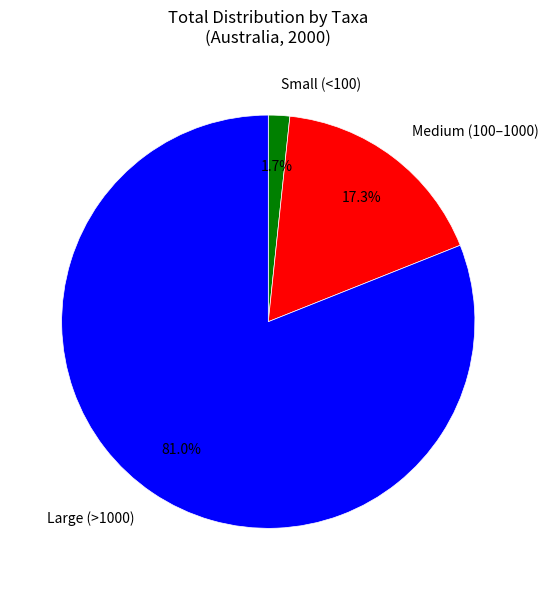

Which category has the smallest portion of the pie?

Small (<100)